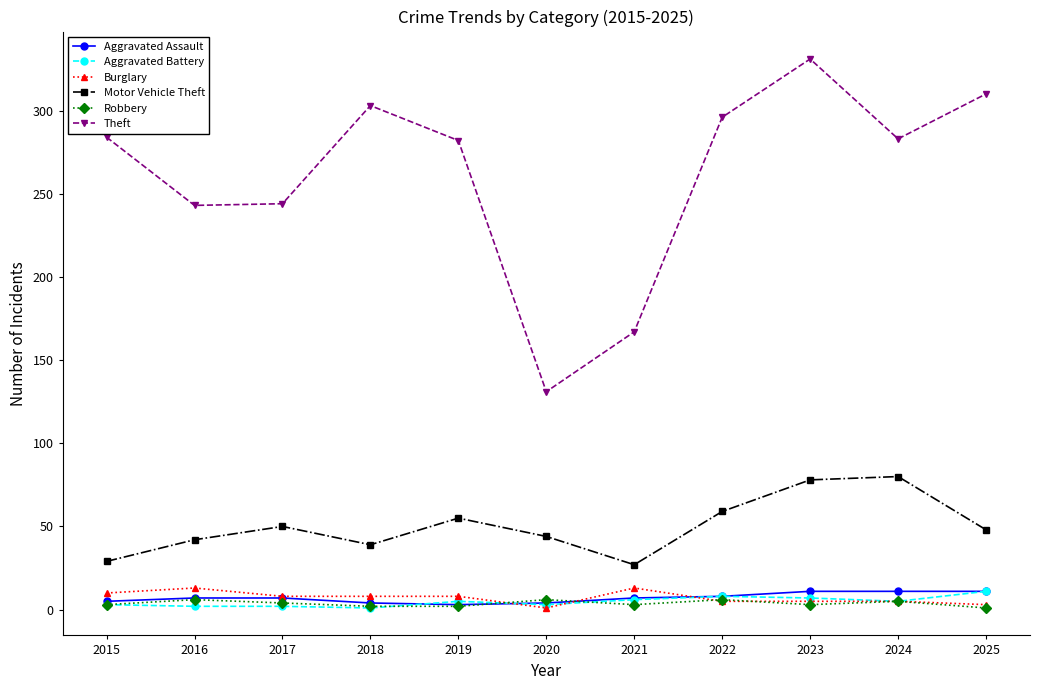

What is the greatest value displayed?

331